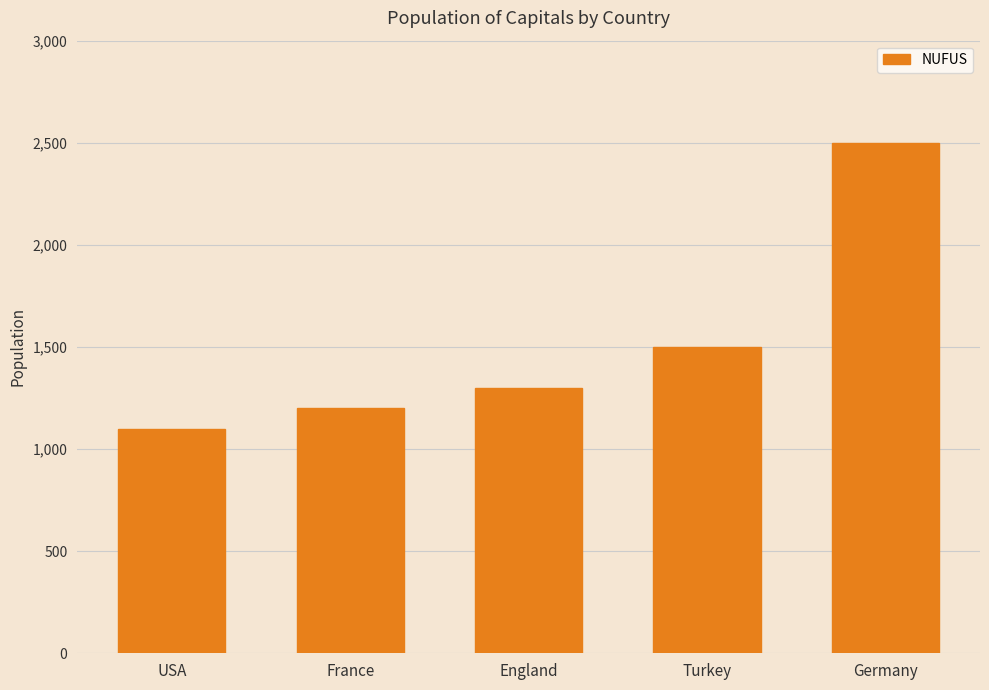

What is the greatest value displayed?

2500